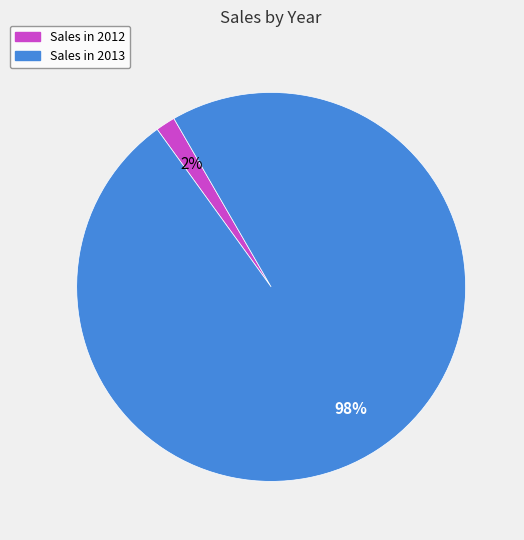

Count the number of slices in the pie.

2